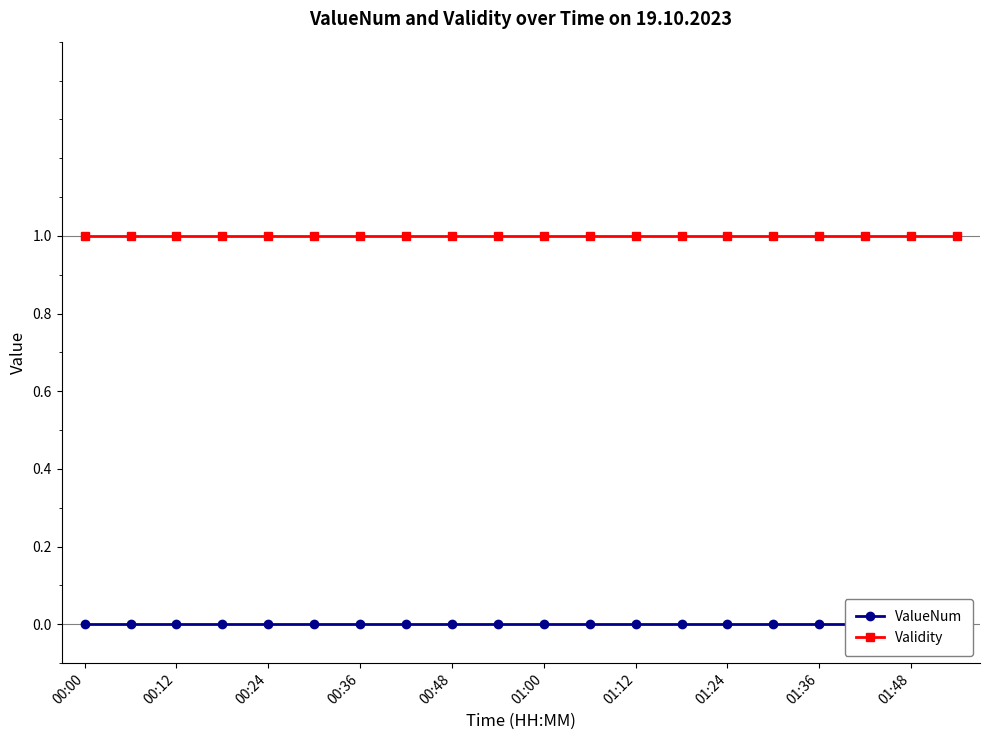

At which category is the sum across all series the highest?

00:00